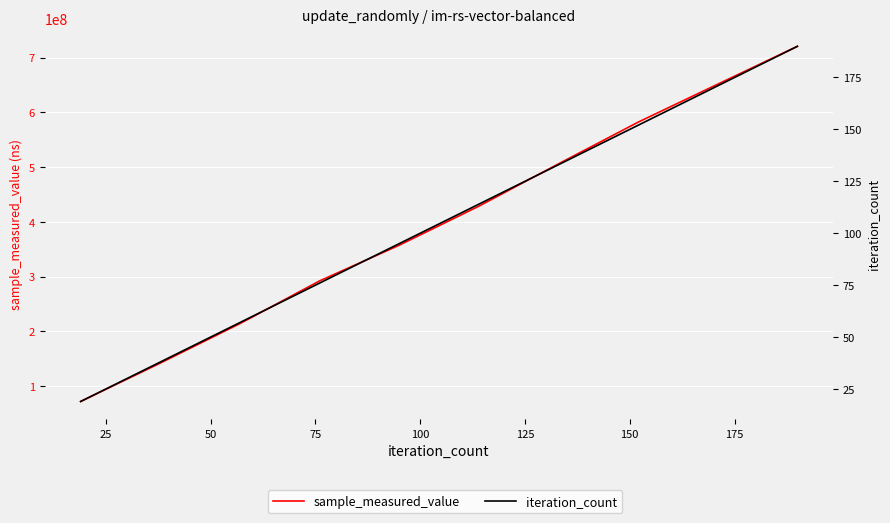

What is the difference between the highest and lowest values at 100?

357224061